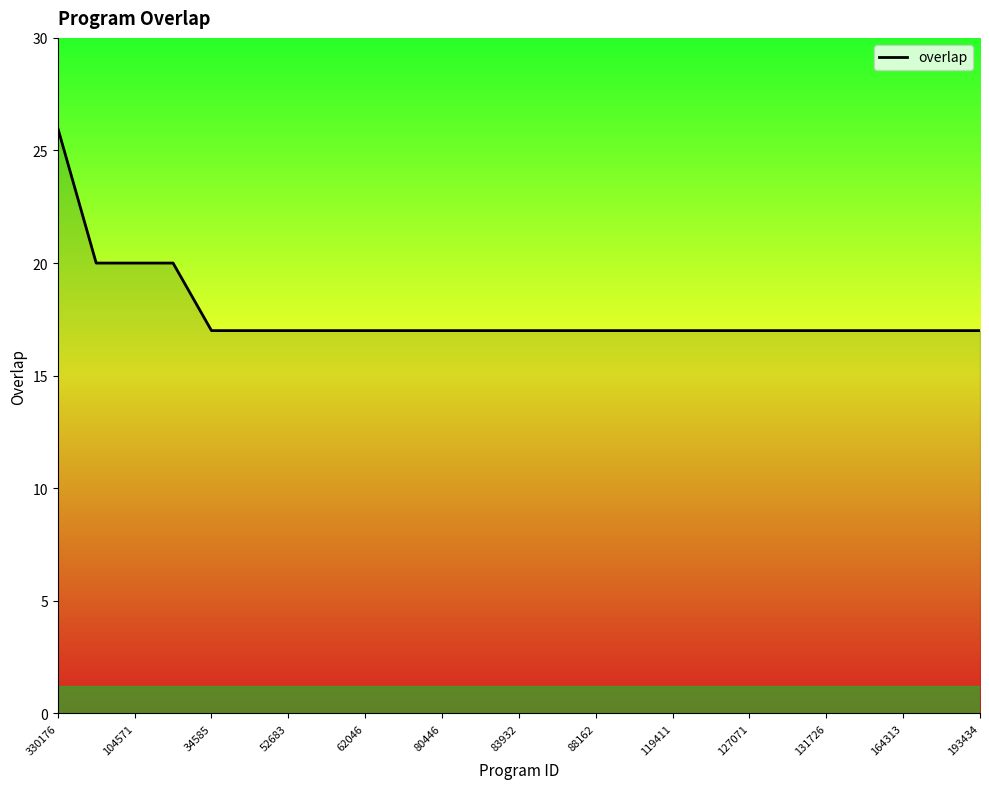

What is the difference between the maximum and minimum values?

9